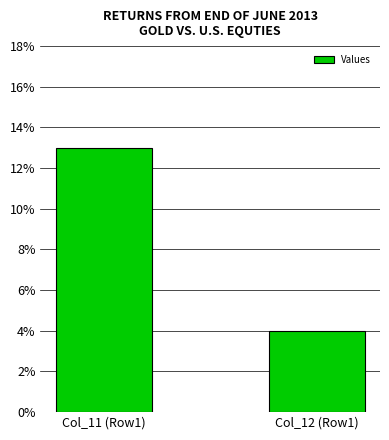

What is the sum of all values?

17